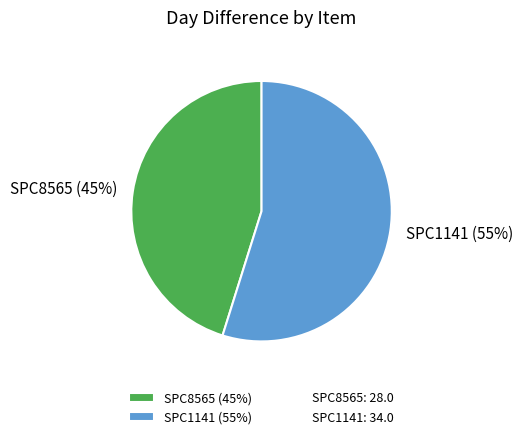

How many slices are in this pie chart?

2